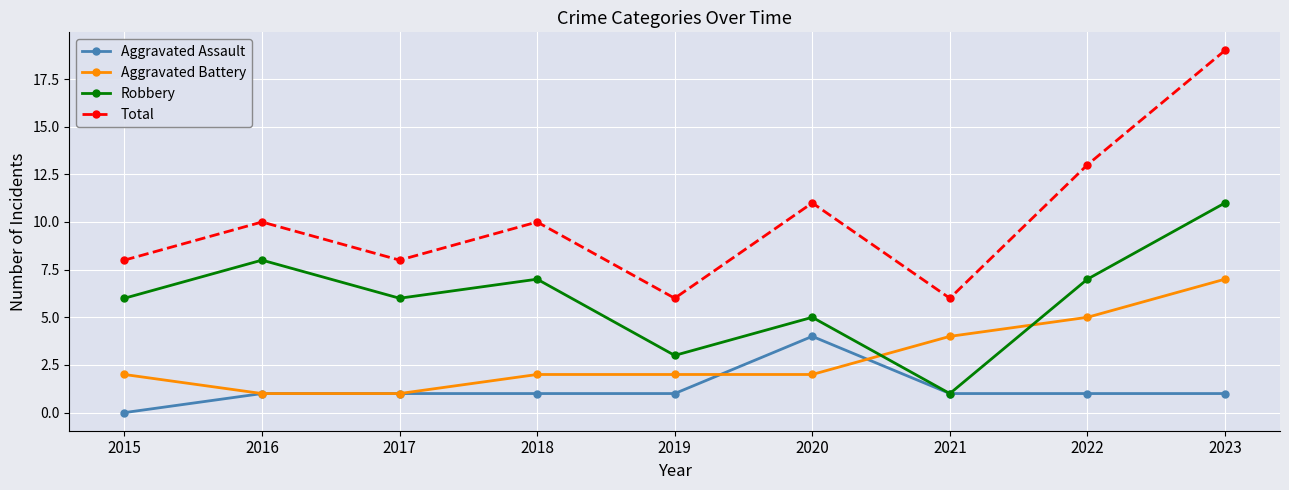

Is it true that Aggravated Battery equals 1 at 2017?

True